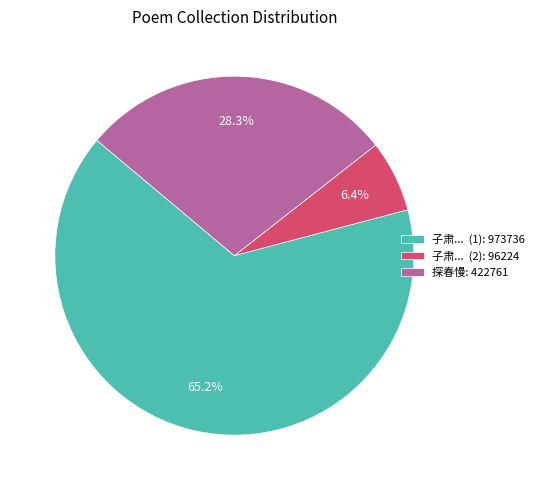

Is 子肃... (1): 973736 the majority of the pie?

Yes